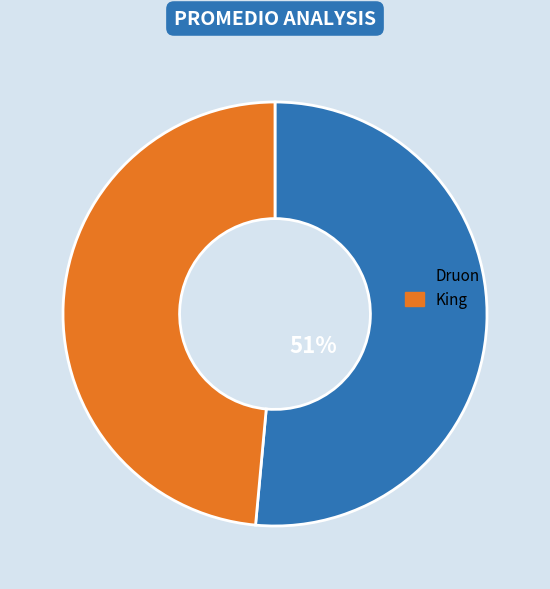

Which slice is the largest?

Druon